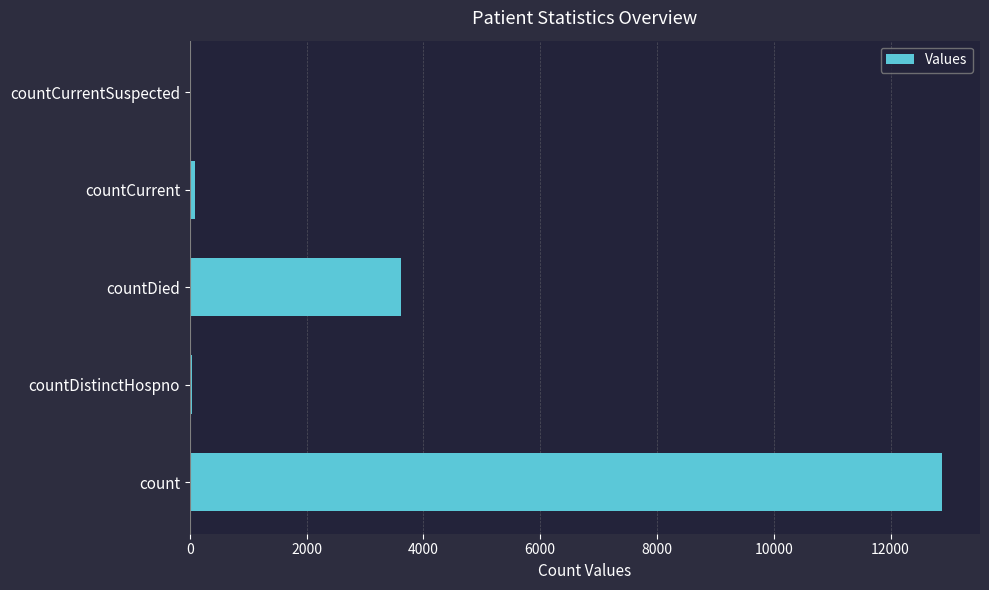

What is the sum of all values?

16637